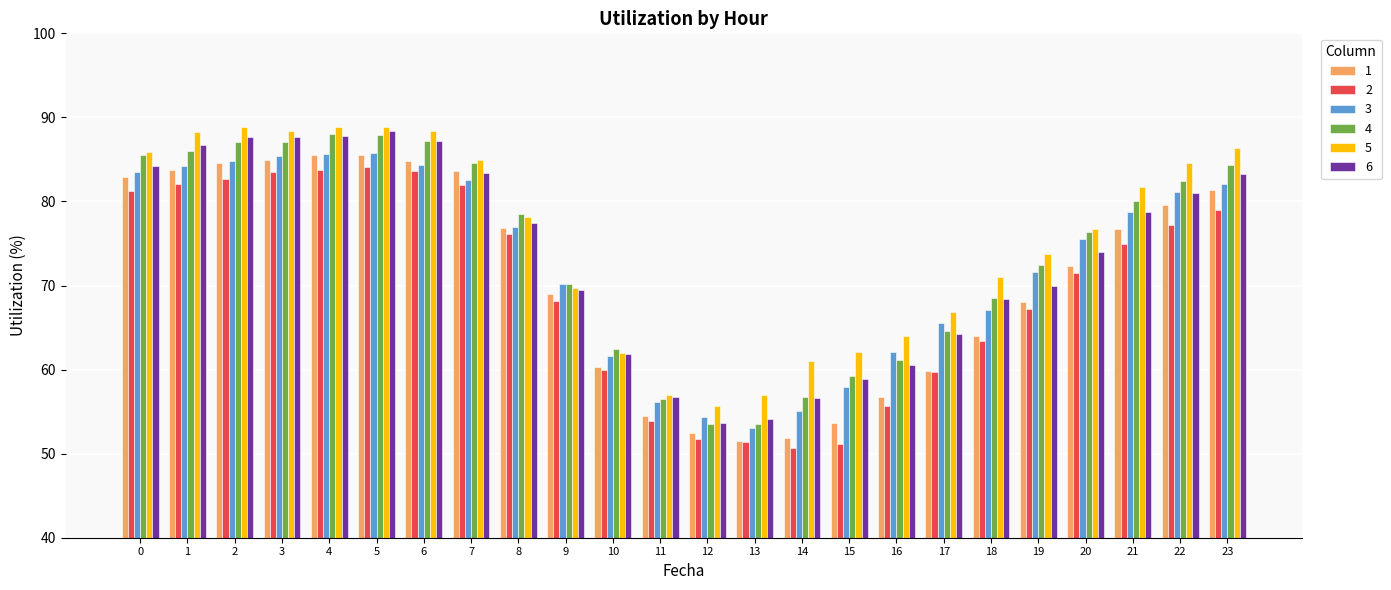

Read the 2 value at 9.

68.2